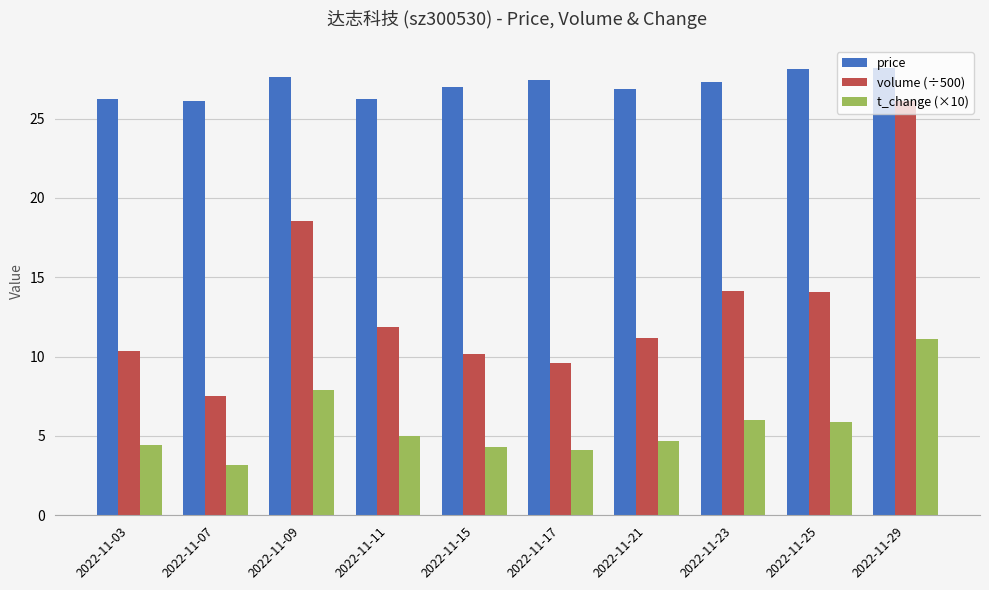

Rank the series at 2022-11-25 from highest to lowest value.

price, volume (÷500), t_change (×10)